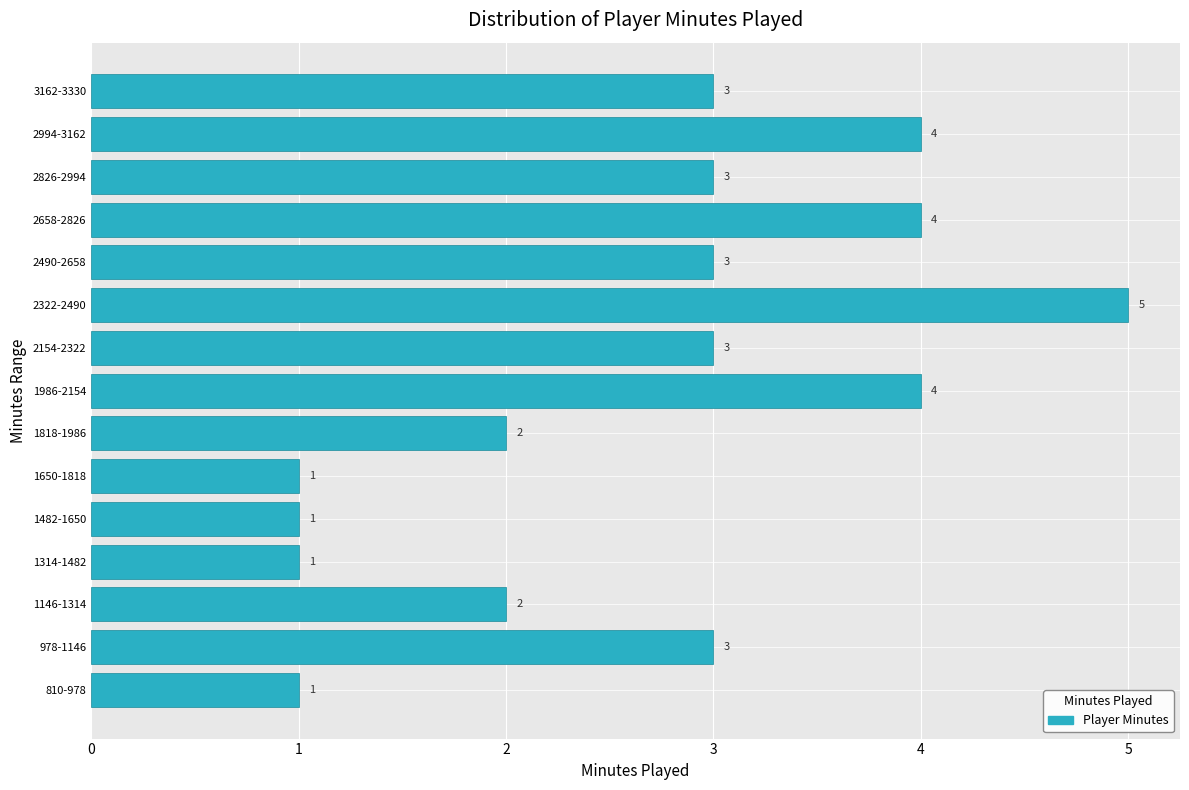

Reading bottom to top, list all the values displayed in this chart.

1	3	2	1	1	1	2	4	3	5	3	4	3	4	3